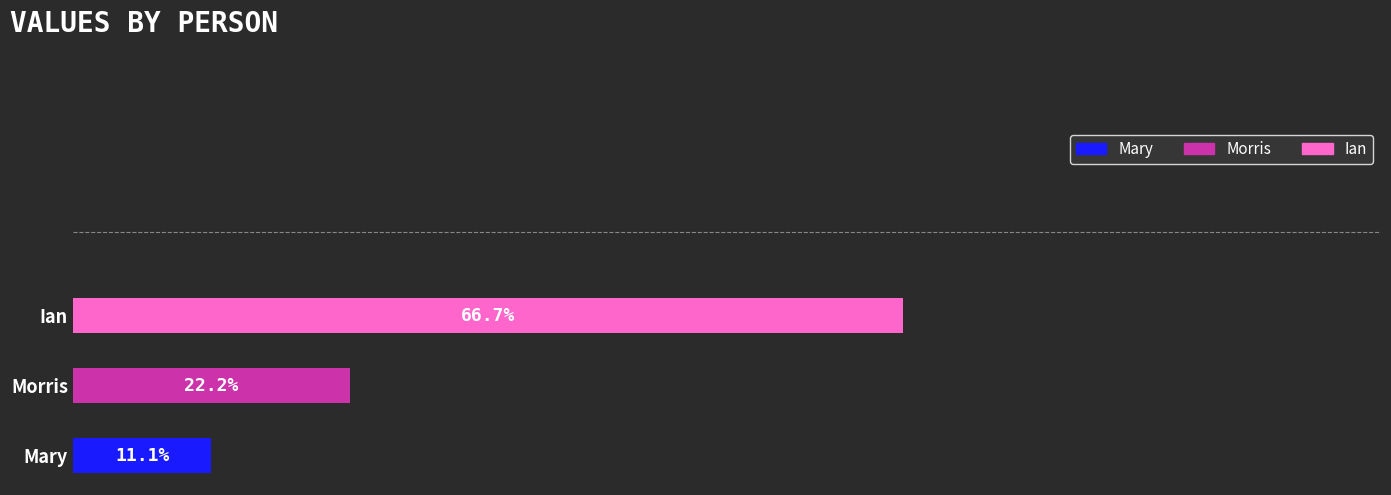

Does the chart contain stacked bars?

No